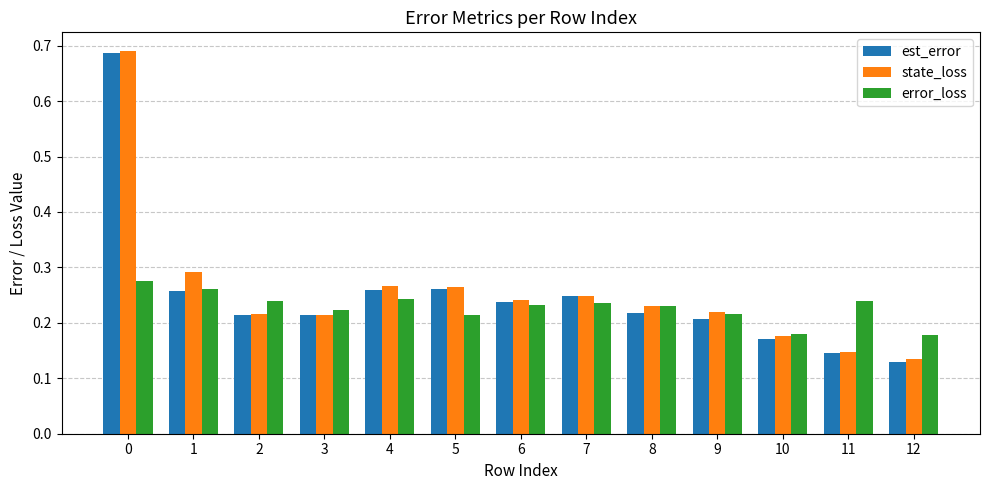

Does the chart contain any negative values?

No